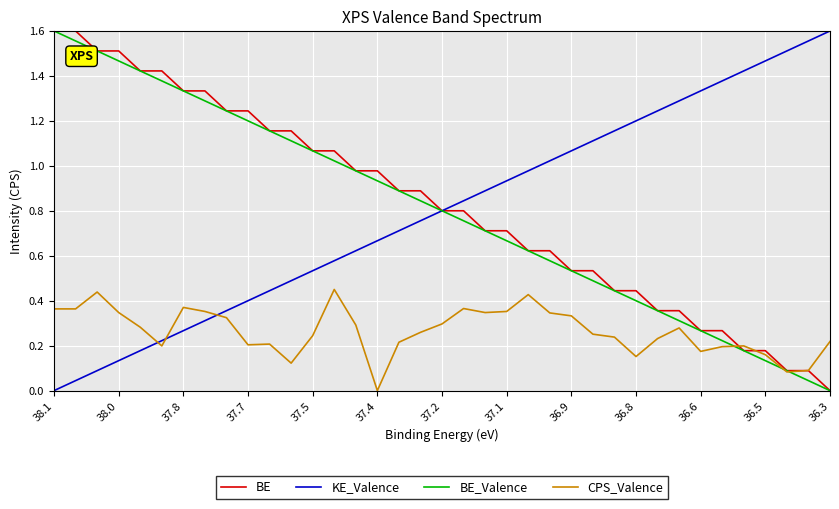

True or false: KE_Valence and CPS_Valence intersect in this chart.

True